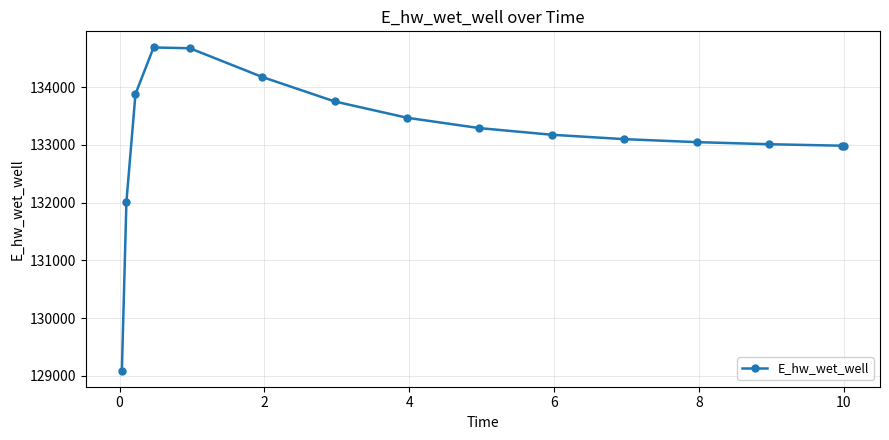

What is the smallest value displayed?

129092.0